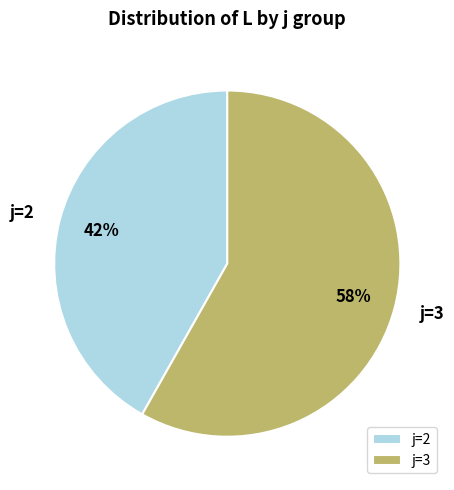

Which category has the biggest portion of the pie?

j=3